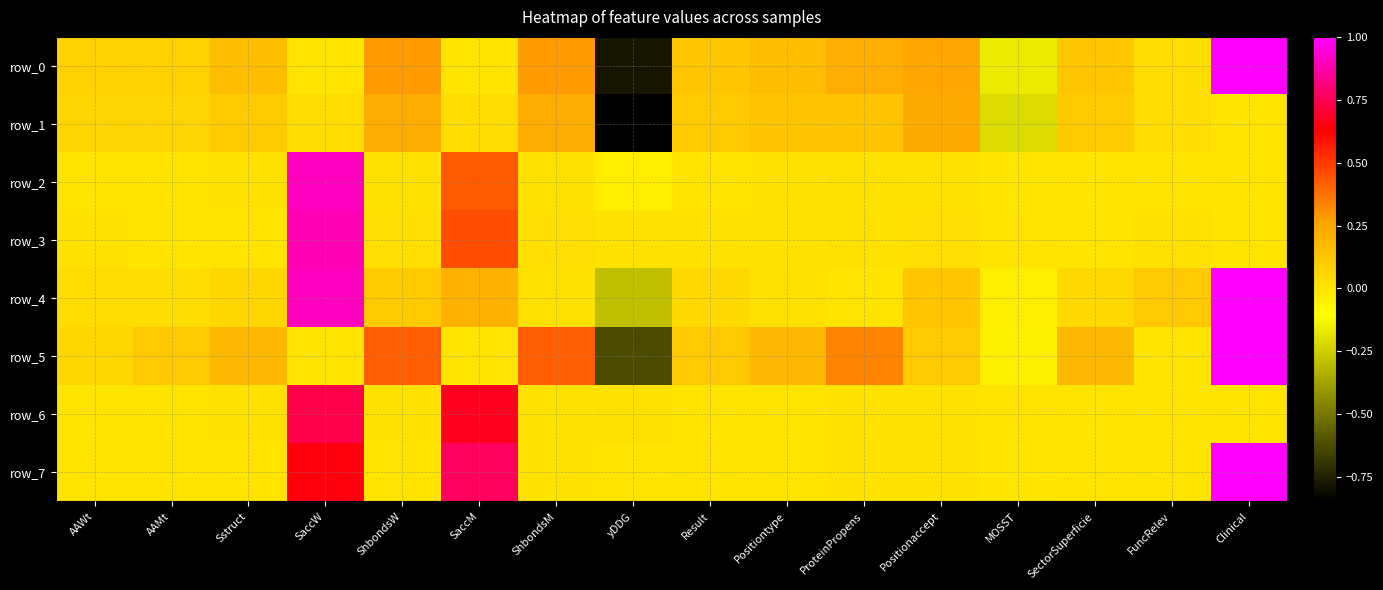

Reading left to right, extract all data points from this chart.

row_0: 0.1	0.1	0.2	0.0	0.3	0.0	0.3	-0.8	0.1	0.2	0.2	0.3	-0.2	0.1	0.0	1.0
row_1: 0.1	0.1	0.1	0.0	0.2	0.0	0.2	-0.8	0.1	0.1	0.1	0.2	-0.2	0.1	0.0	0.0
row_2: 0.0	0.0	0.0	0.9	0.0	0.4	0.0	-0.0	0.0	0.0	0.0	0.0	-0.0	0.0	0.0	0.0
row_3: 0.0	0.0	0.0	0.9	0.0	0.5	0.0	0.0	0.0	0.0	0.0	0.0	-0.0	0.0	0.0	0.0
row_4: 0.0	0.0	0.1	0.9	0.1	0.2	0.0	-0.3	0.0	0.0	0.0	0.1	-0.0	0.0	0.1	1.0
row_5: 0.1	0.1	0.2	0.0	0.4	0.0	0.4	-0.6	0.1	0.2	0.3	0.1	-0.0	0.2	0.0	1.0
row_6: 0.0	0.0	0.0	0.7	0.0	0.7	0.0	0.0	0.0	0.0	0.0	0.0	0.0	0.0	0.0	0.0
row_7: 0.0	0.0	0.0	0.6	0.0	0.8	0.0	0.0	0.0	0.0	0.0	0.0	-0.0	0.0	0.0	1.0